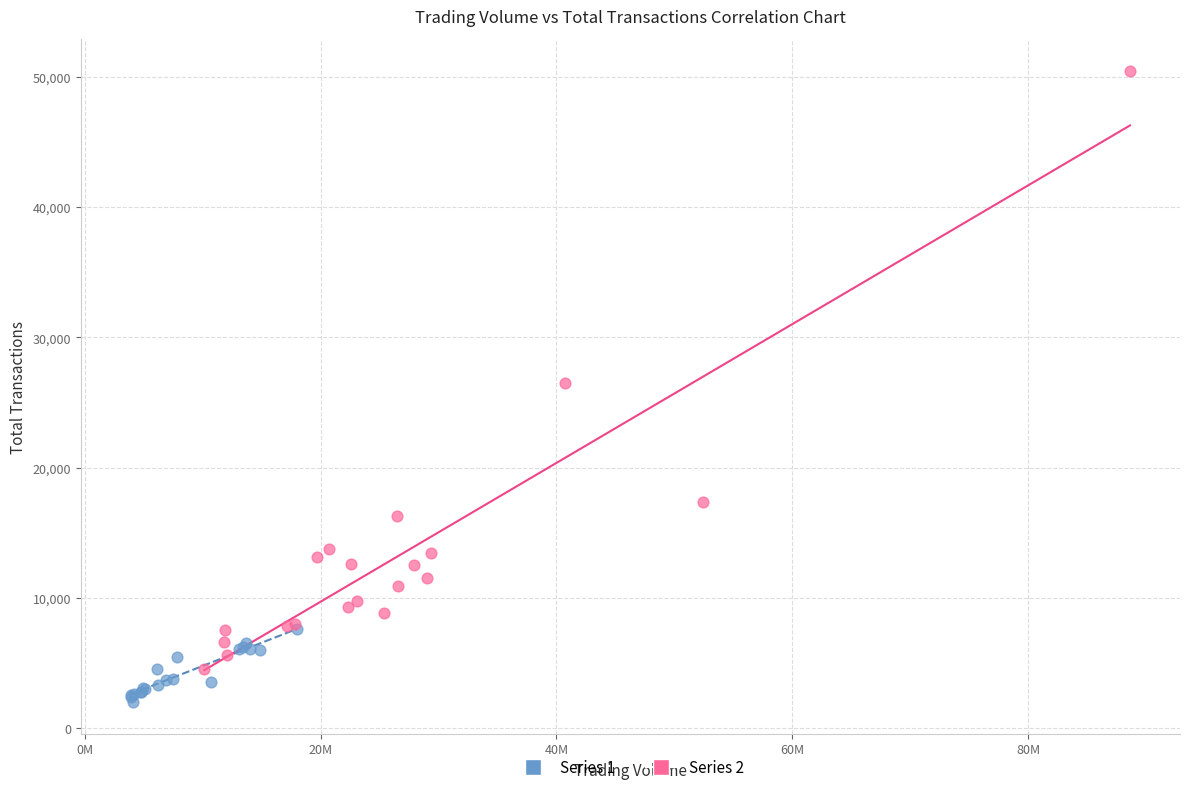

Which series reaches the minimum Y coordinate?

Series 1